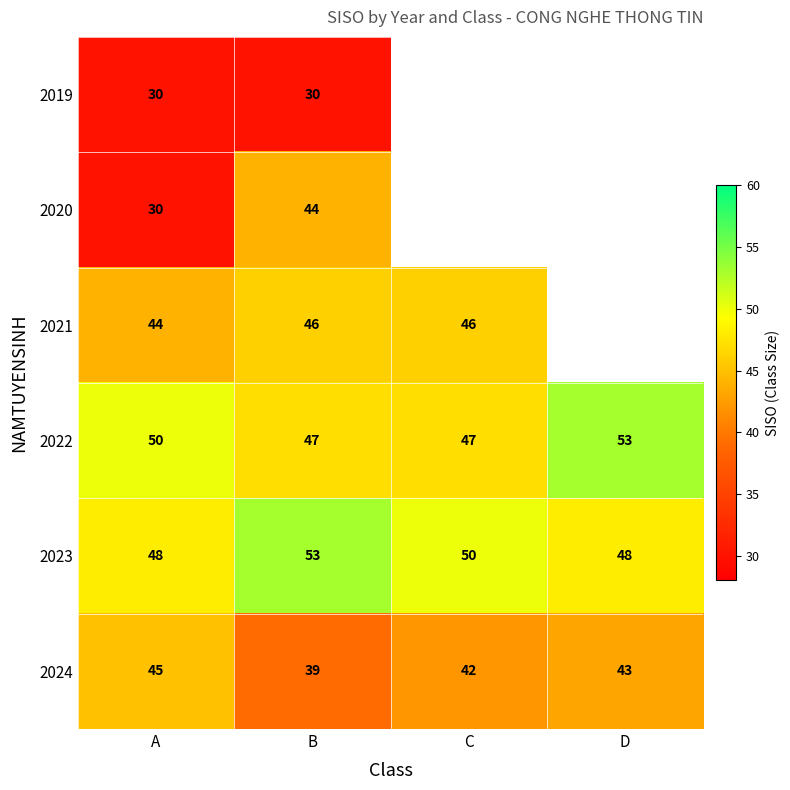

At which category is the sum across all series the highest?

B